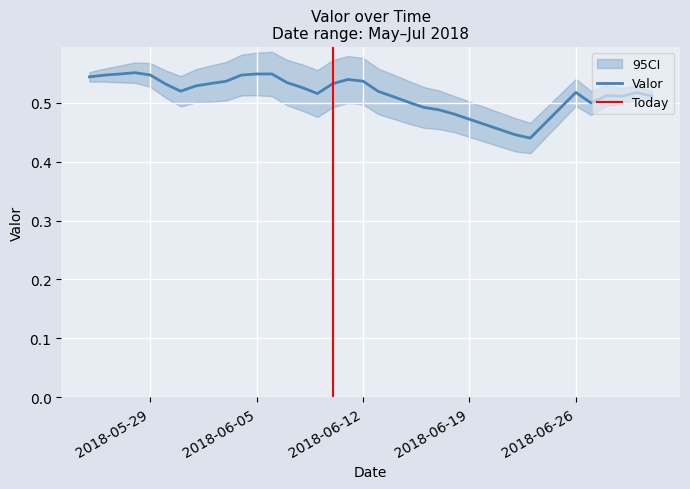

The chart shows a value of 0.9 at Valor. True or false?

False